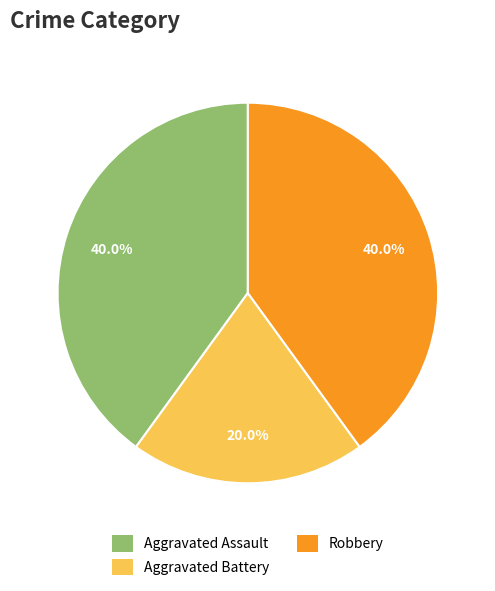

Approximately how many times larger is the value at Aggravated Battery compared to Aggravated Assault?

0.5